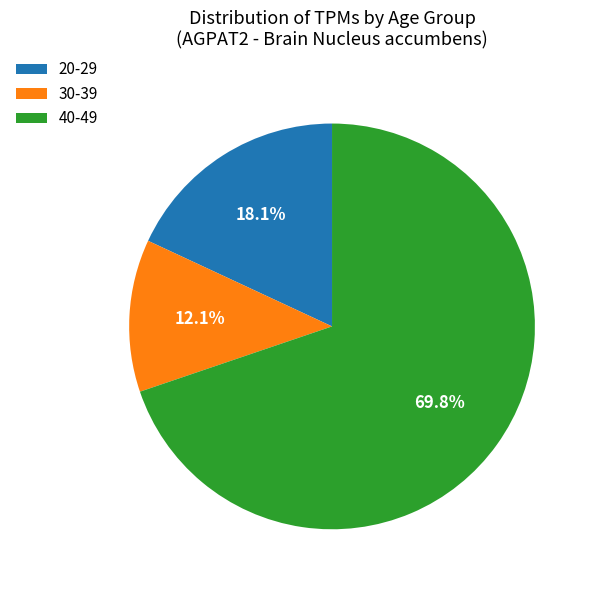

Count the number of slices in the pie.

3